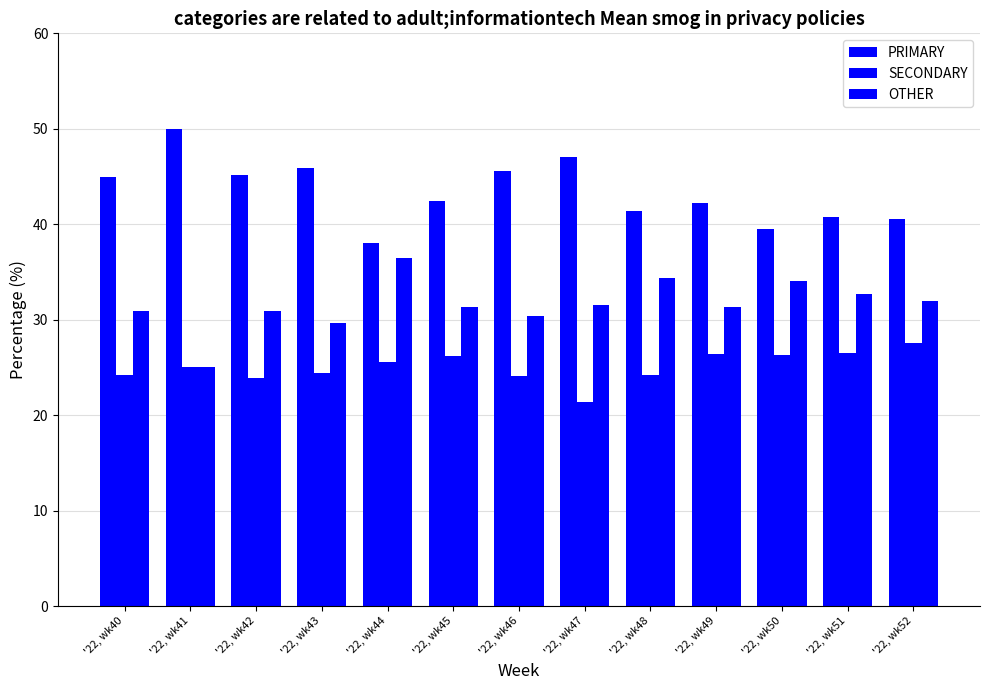

Between '22, wk45 and '22, wk49, which series saw the biggest shift?

SECONDARY